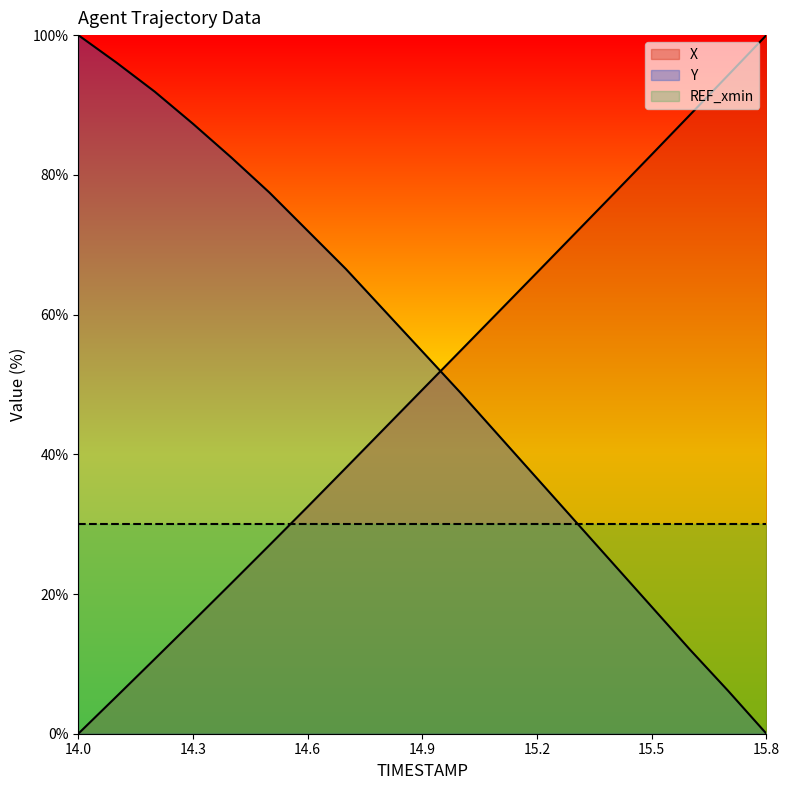

True or false: Y has a value of 73.9 at 15.1.

False